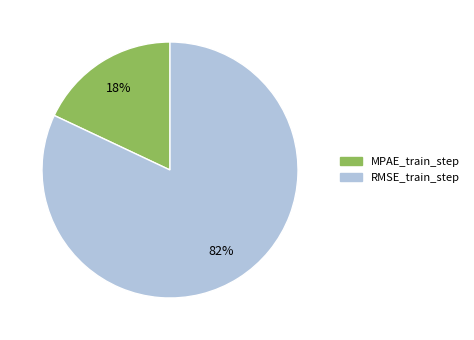

To the nearest percent, what is the average slice percentage?

50%